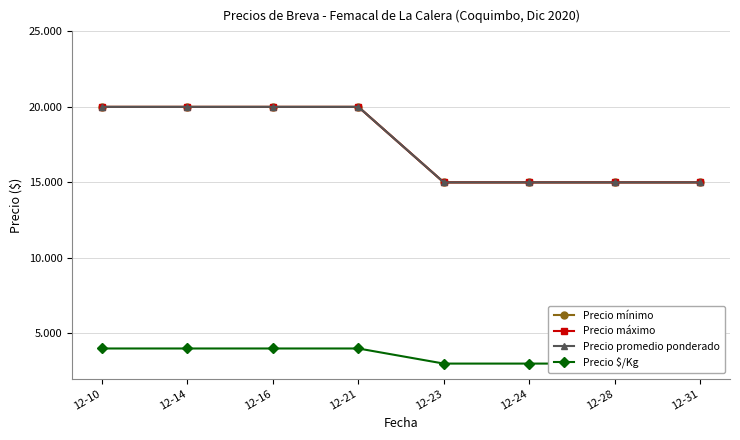

True or false: Precio promedio ponderado and Precio $/Kg cross at least once.

False